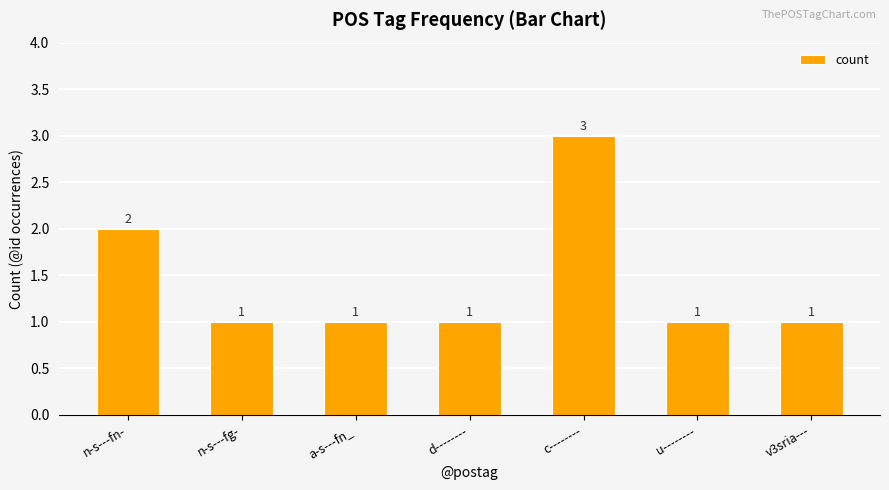

What is the value of the 6th bar from the left?

1